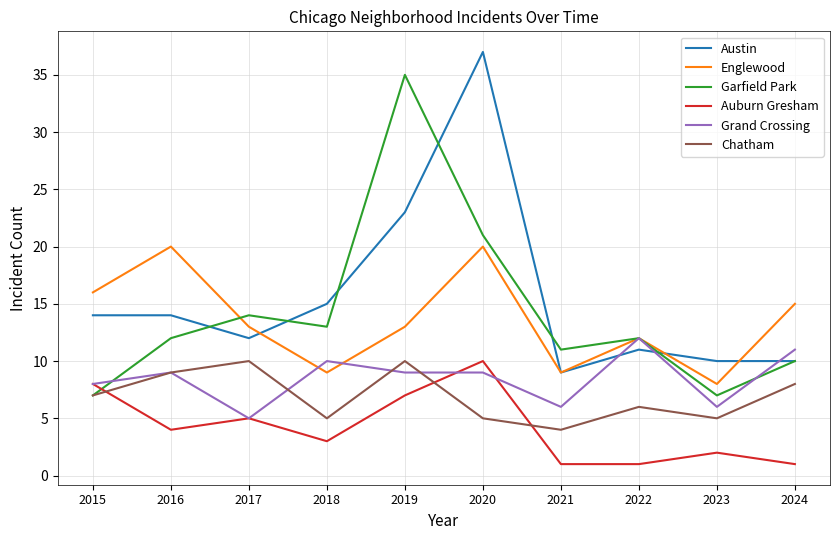

What are all the series names shown in the legend?

Austin, Englewood, Garfield Park, Auburn Gresham, Grand Crossing, Chatham